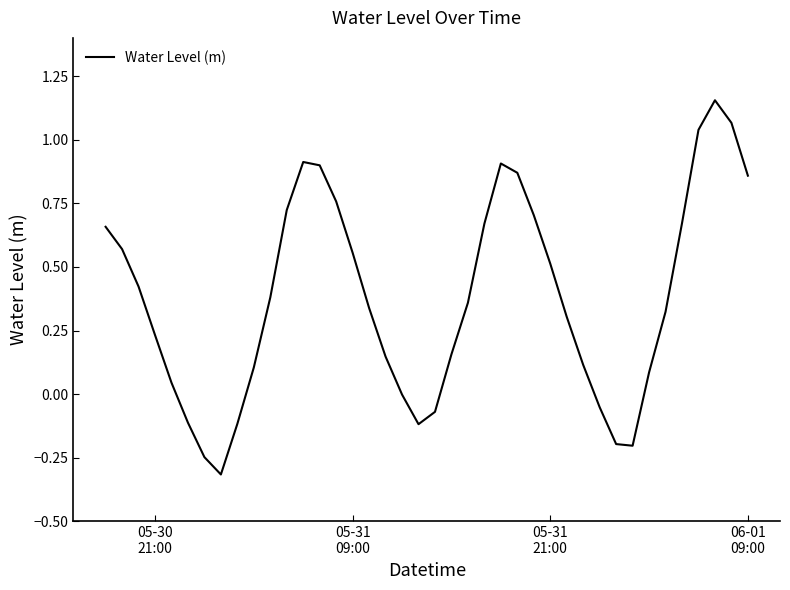

What is the smallest value displayed?

-0.3